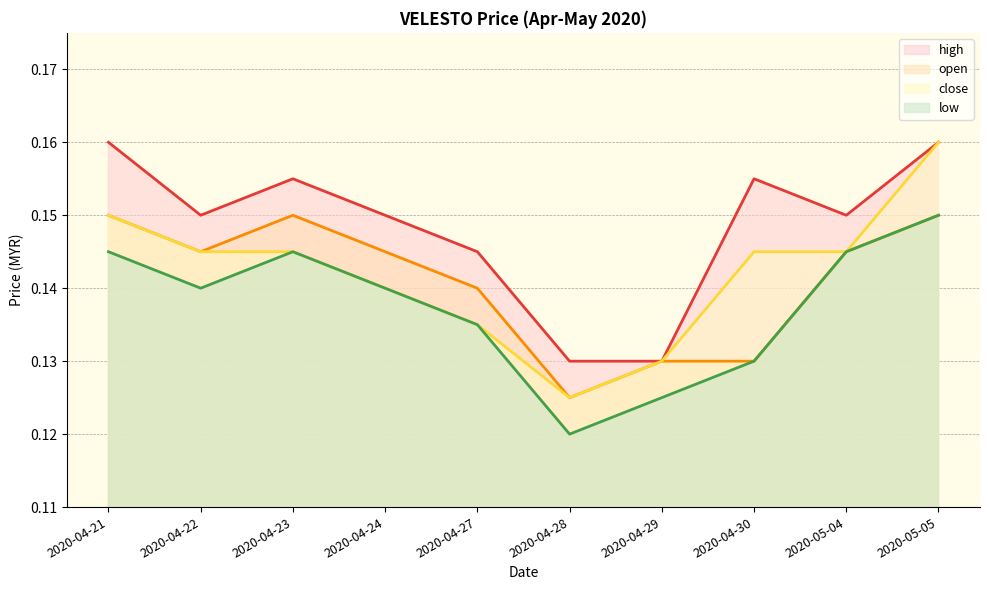

Where is high nearest to the value 0?

2020-04-28